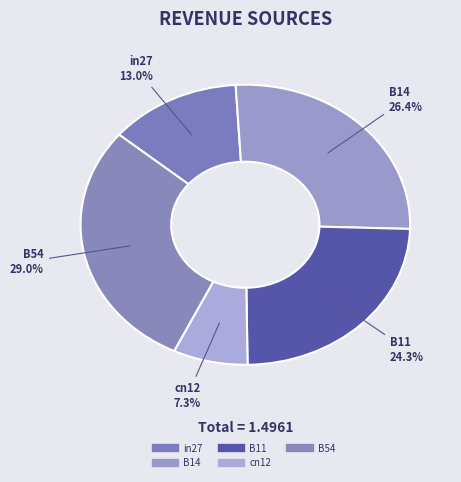

Which category has the biggest portion of the pie?

B54